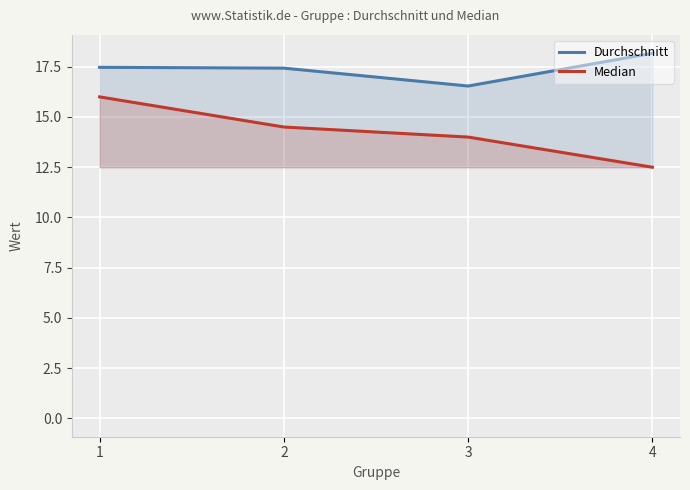

Is it true that Durchschnitt equals 16.5 at 3?

True